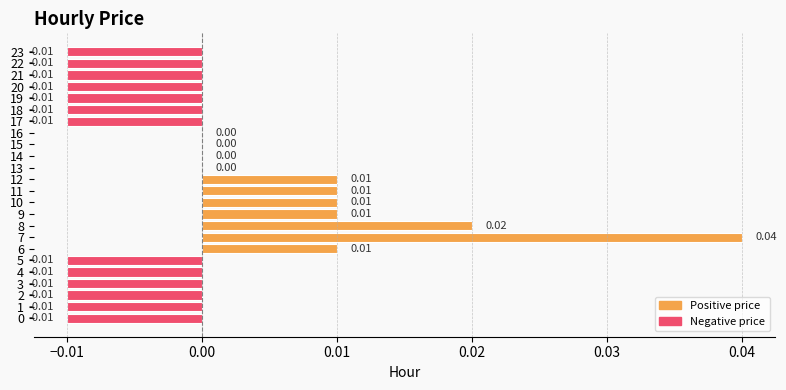

Between 6 and 2, which is larger?

6